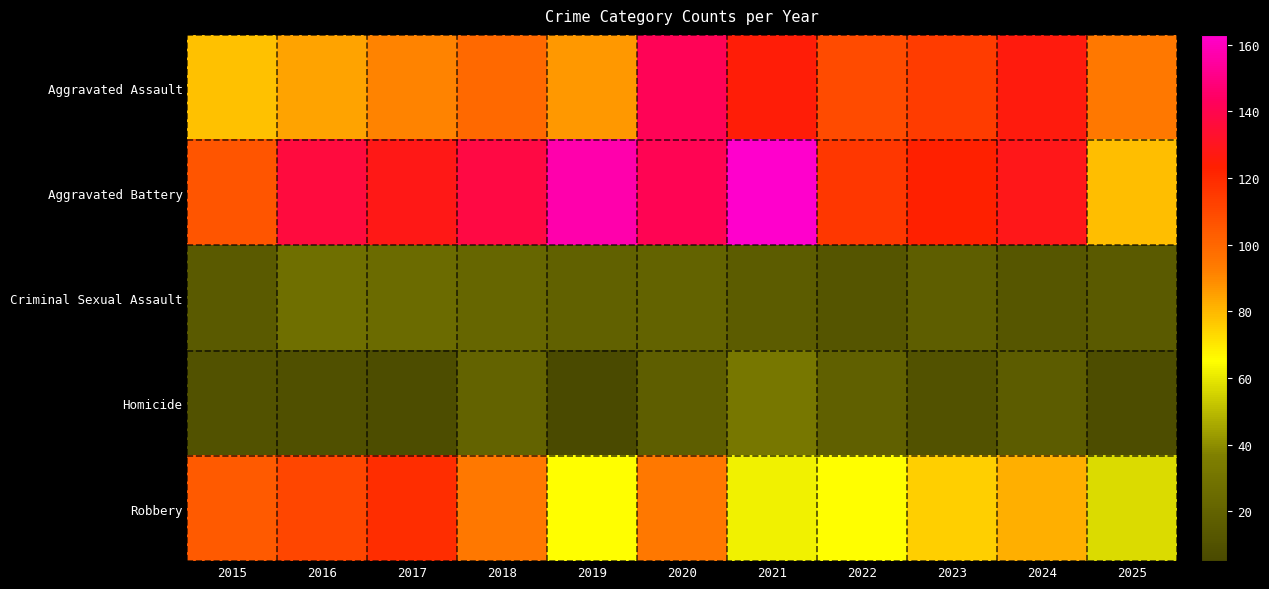

Between 2025 and 2024, which is larger?

2024